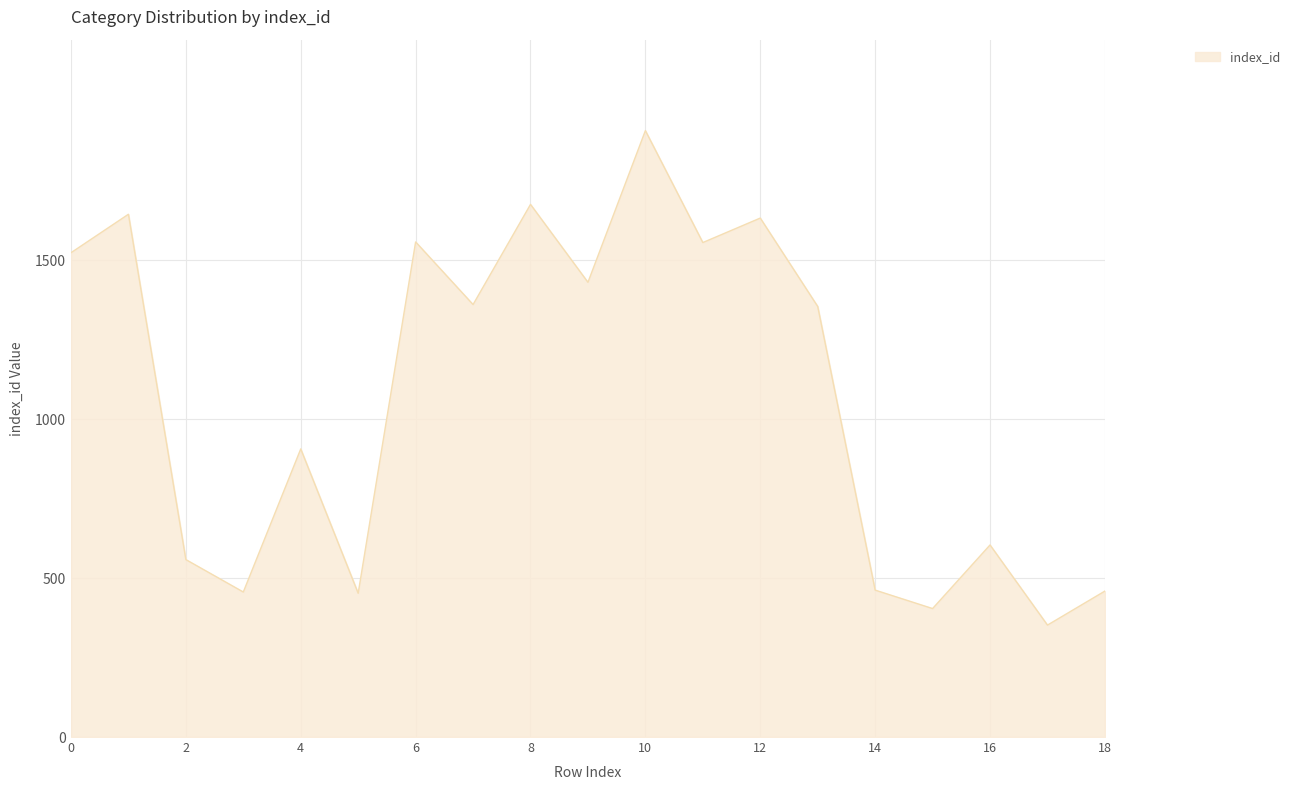

What is the difference between the maximum and minimum values?

1555